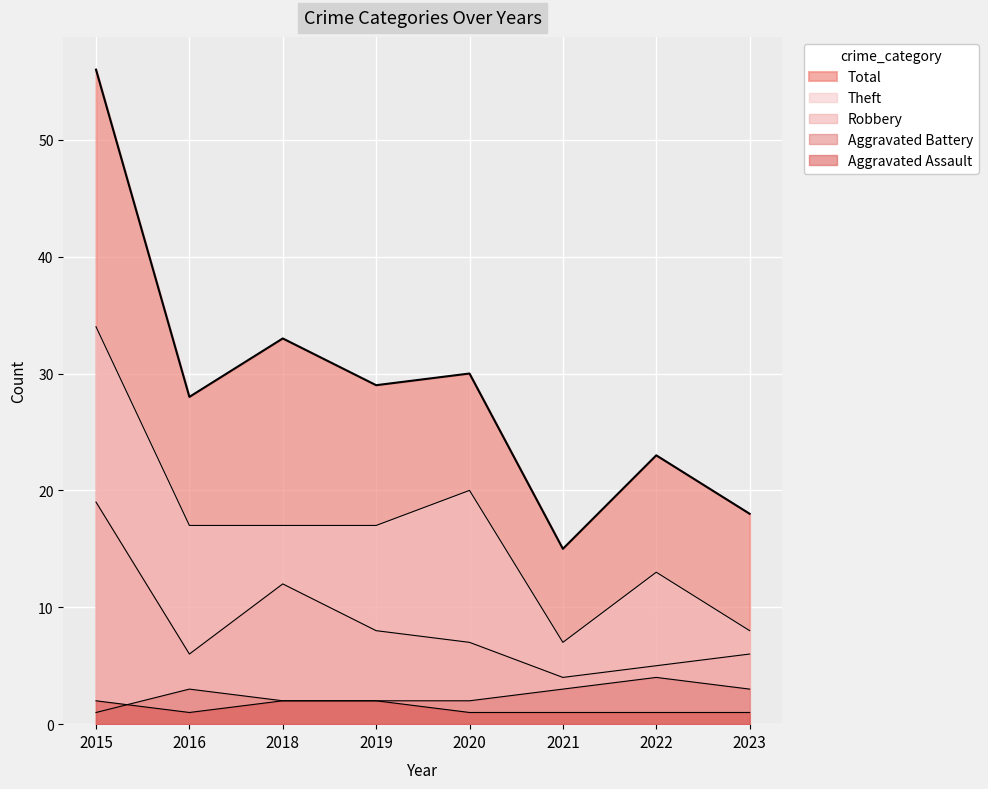

Between 2018 and 2021, which series saw the biggest shift?

Total